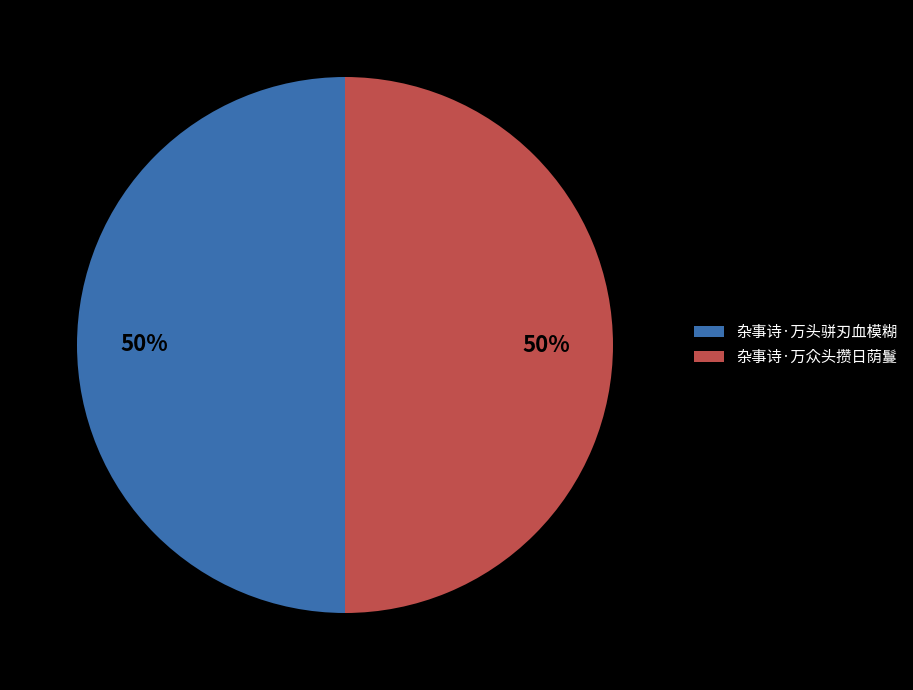

What percentage is the 杂事诗·万众头攒日荫鬘 slice, to the nearest percent?

50%